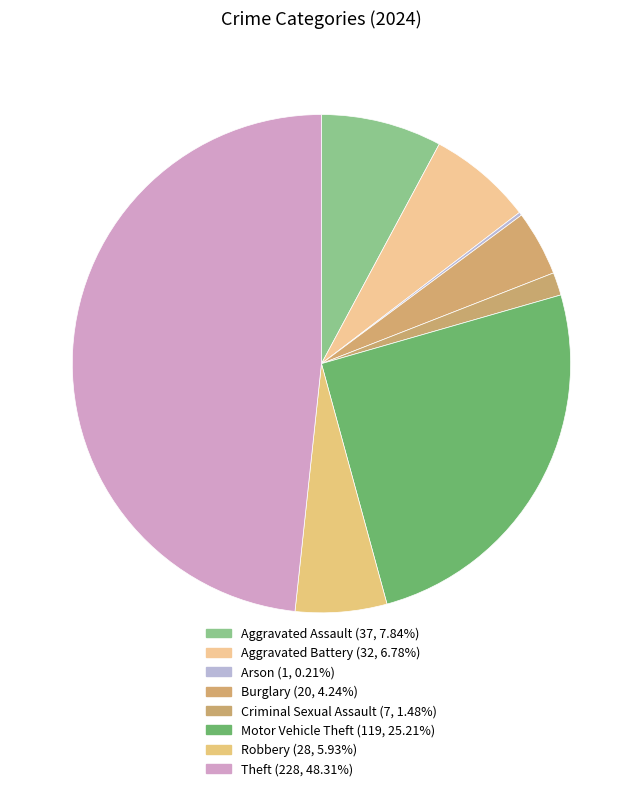

Between Burglary and Aggravated Assault, which is larger?

Aggravated Assault